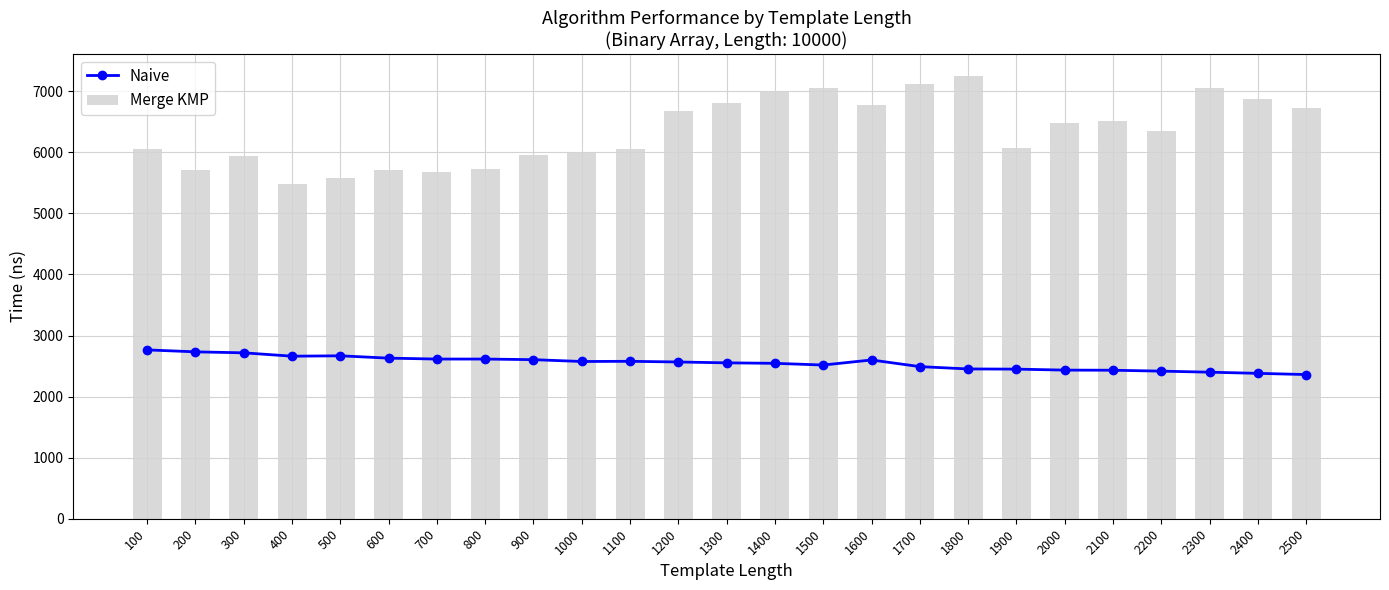

What is the value of the Naive bar at the 20th from the left?

2434